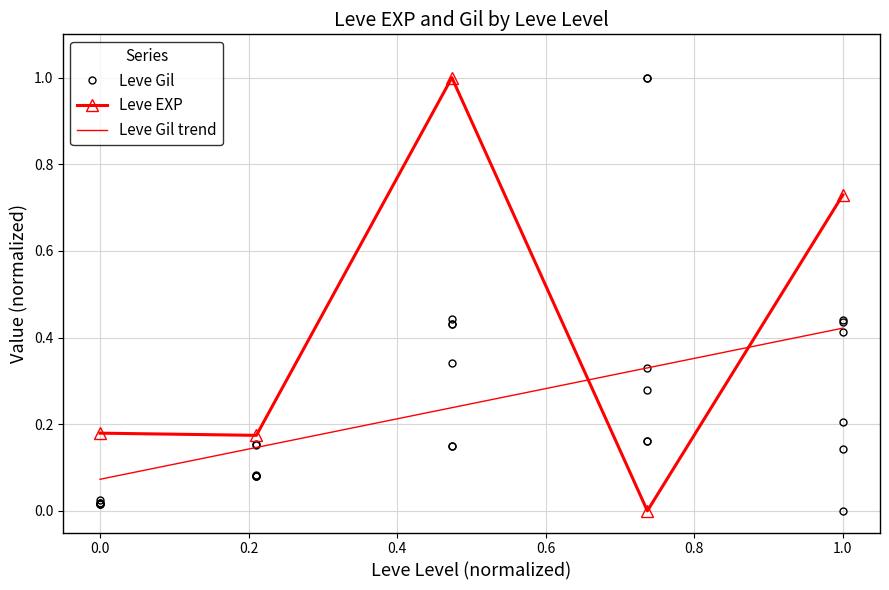

True or false: Leve EXP has more than 2 interior local peaks.

False